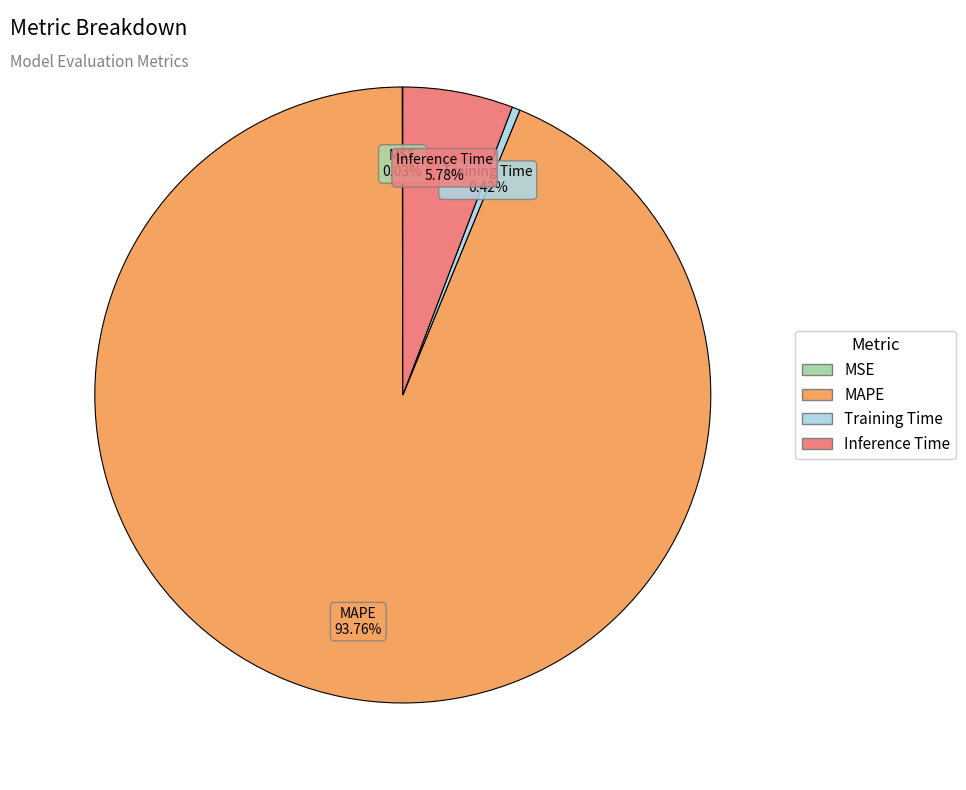

What is the largest slice in the pie chart?

MAPE